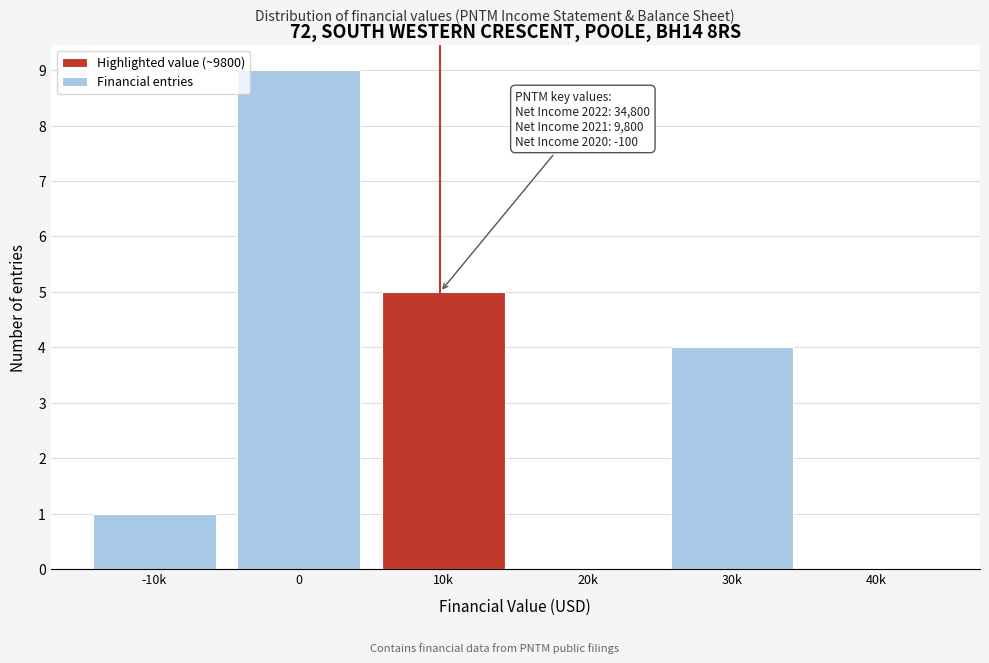

Reading left to right, transcribe all the data shown in this chart.

-10k=1	0=9	10k=5	20k=0	30k=4	40k=0